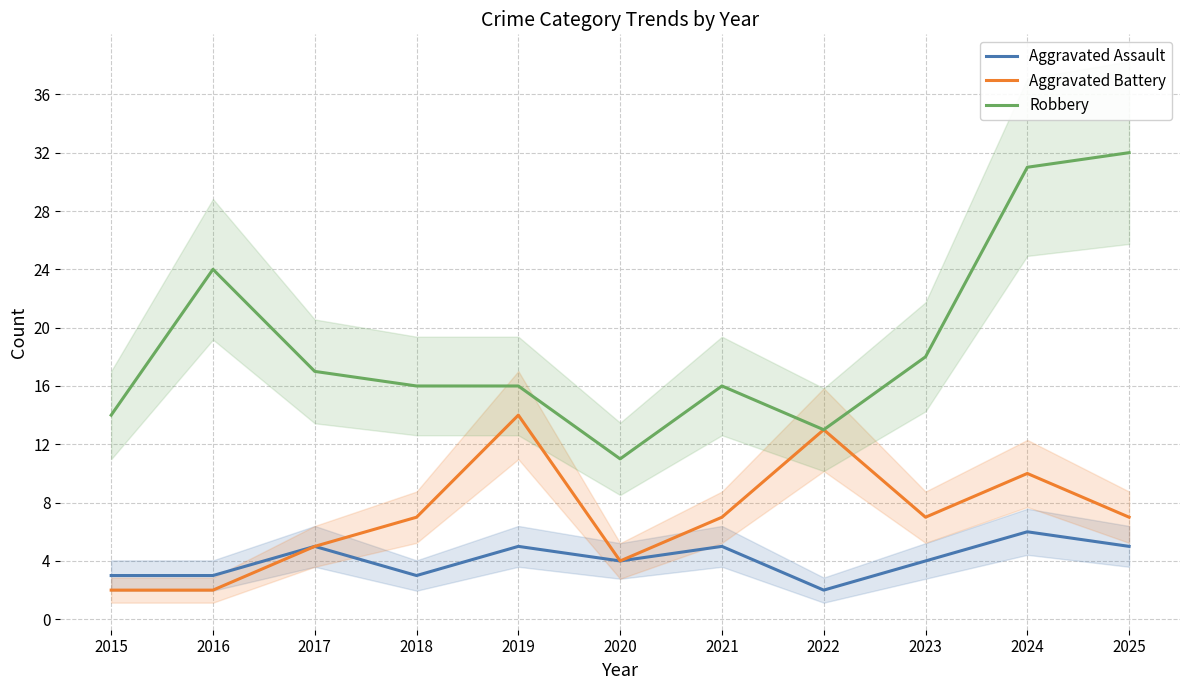

Reading left to right, extract all data points from this chart.

Aggravated Assault: 2015=3	2016=3	2017=5	2018=3	2019=5	2020=4	2021=5	2022=2	2023=4	2024=6	2025=5
Aggravated Battery: 2015=2	2016=2	2017=5	2018=7	2019=14	2020=4	2021=7	2022=13	2023=7	2024=10	2025=7
Robbery: 2015=14	2016=24	2017=17	2018=16	2019=16	2020=11	2021=16	2022=13	2023=18	2024=31	2025=32